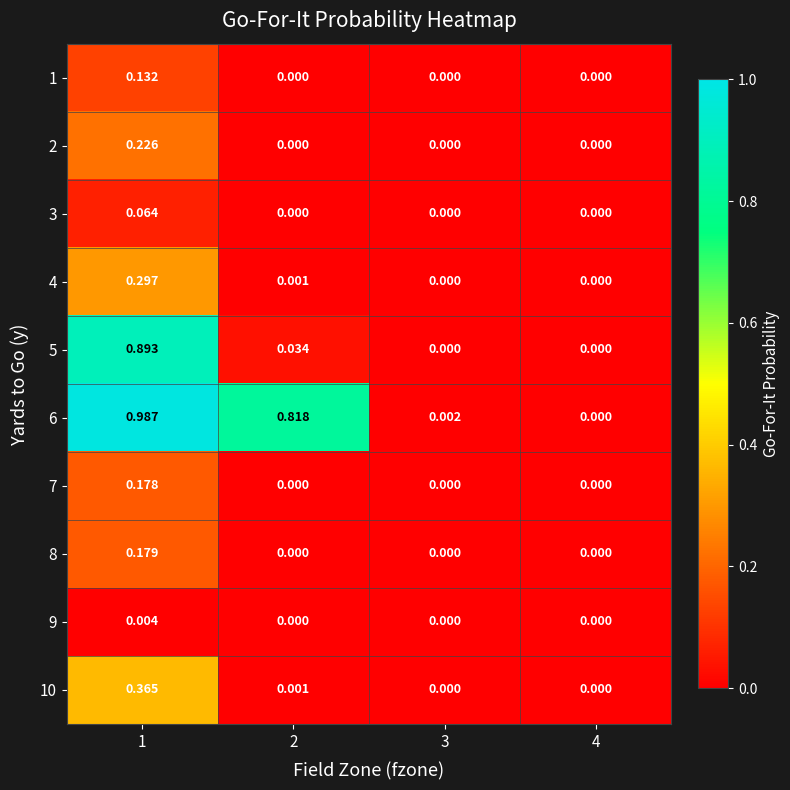

Is the value of 4 at 1 greater than the value of 3 at 2?

Yes